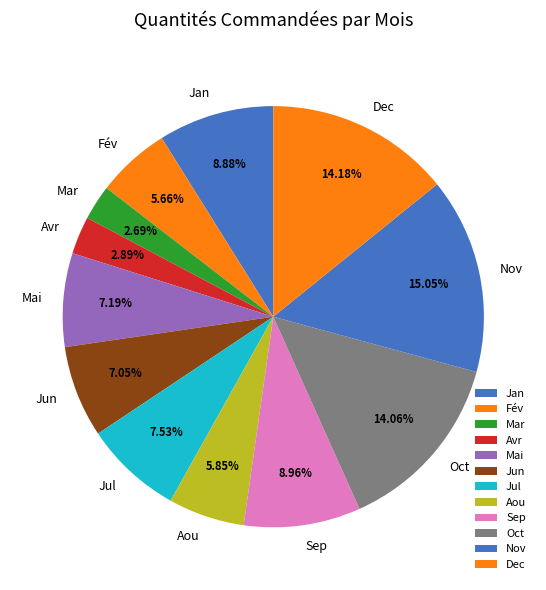

Combined, do Fév and Jul account for over 50%?

No